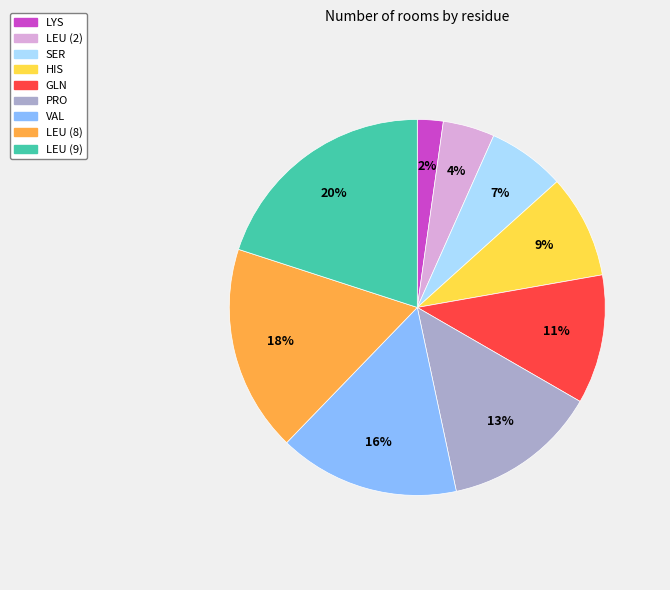

To the nearest percent, what portion does LEU (8) represent?

18%